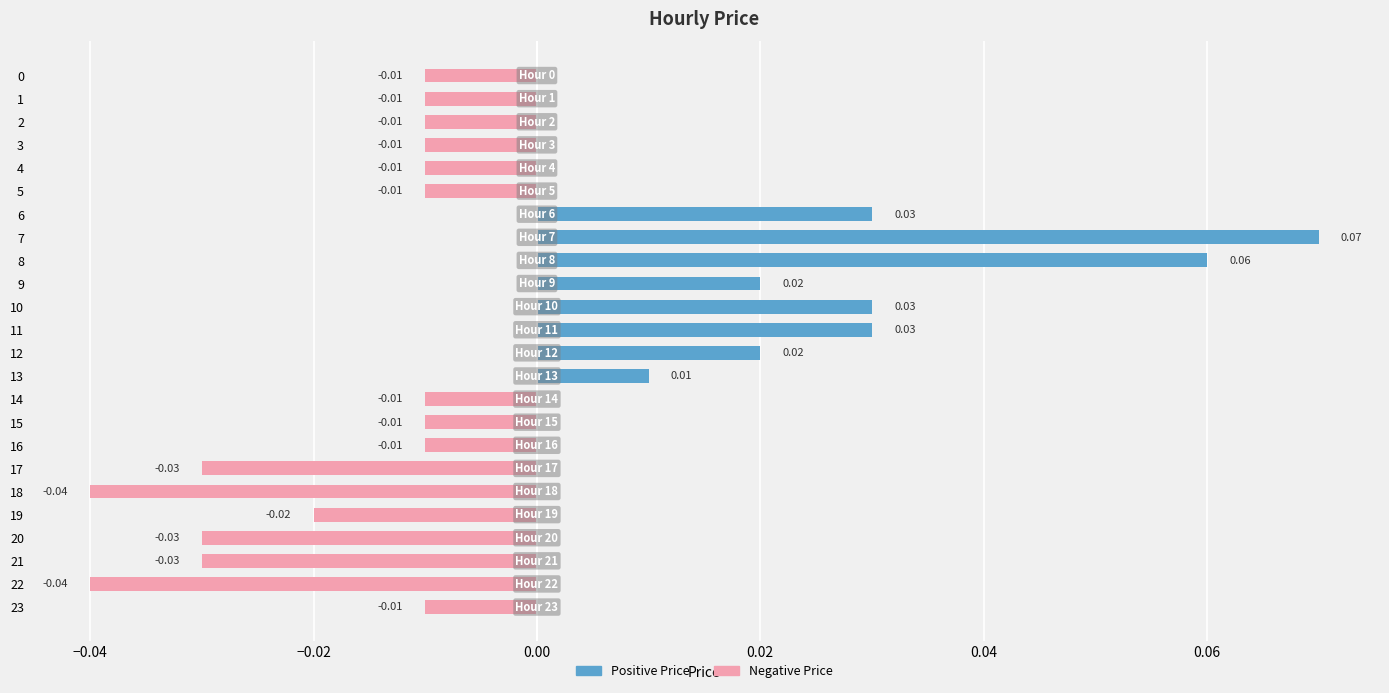

Which has a higher value, 8 or 14?

8